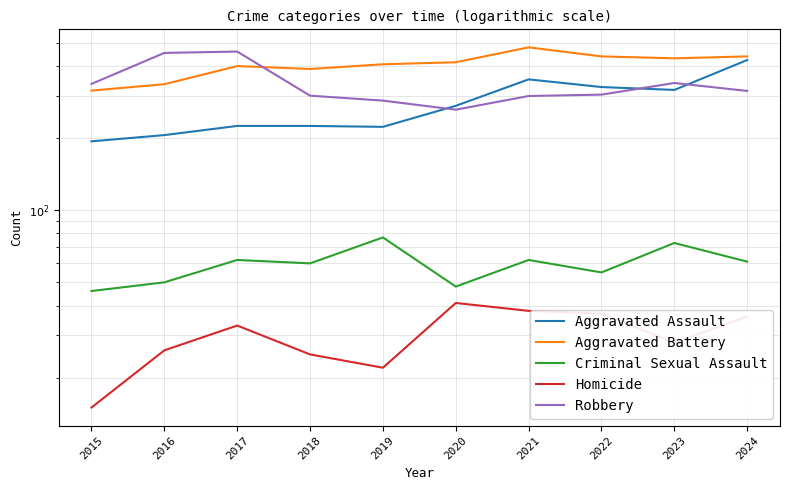

What is the total value across all series at 2019?

1016